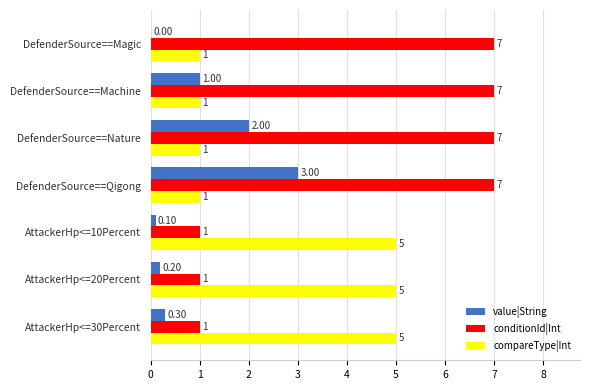

At which category is the sum across all series the highest?

DefenderSource==Qigong